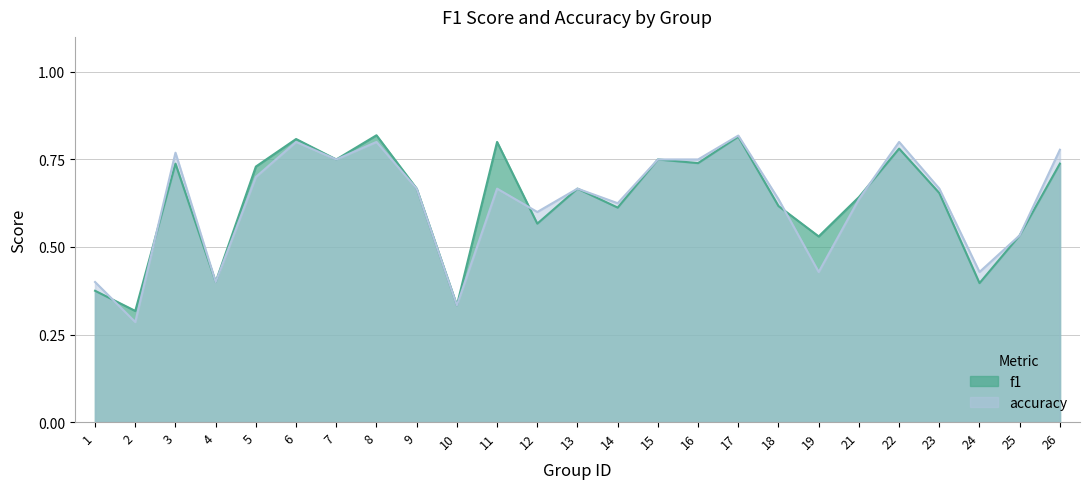

What is the sum of the f1 values at 9 and 7?

1.4